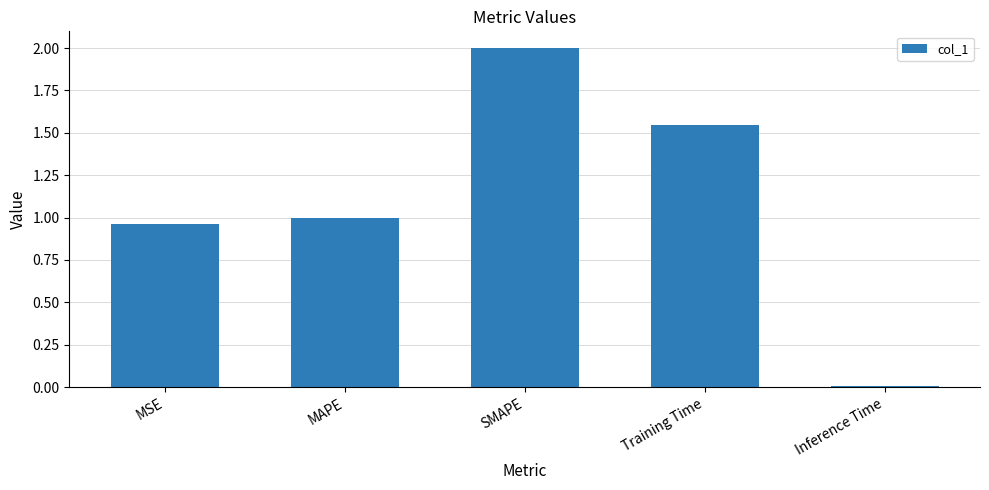

True or false: the data shows 2.8 at SMAPE.

False